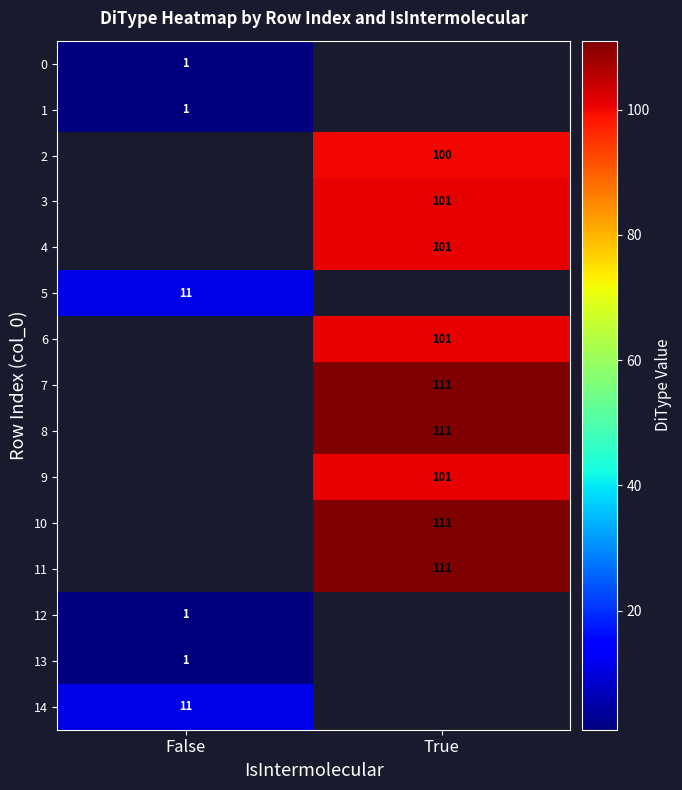

True or false: 6 has a value of 101 at True.

True